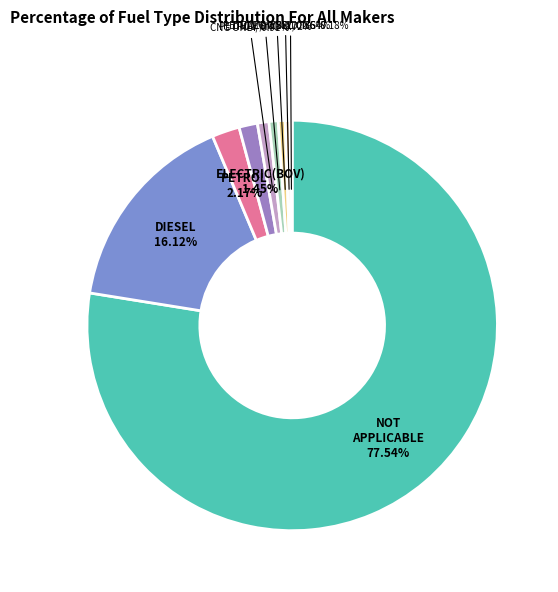

Which slice is the largest?

NOT APPLICABLE